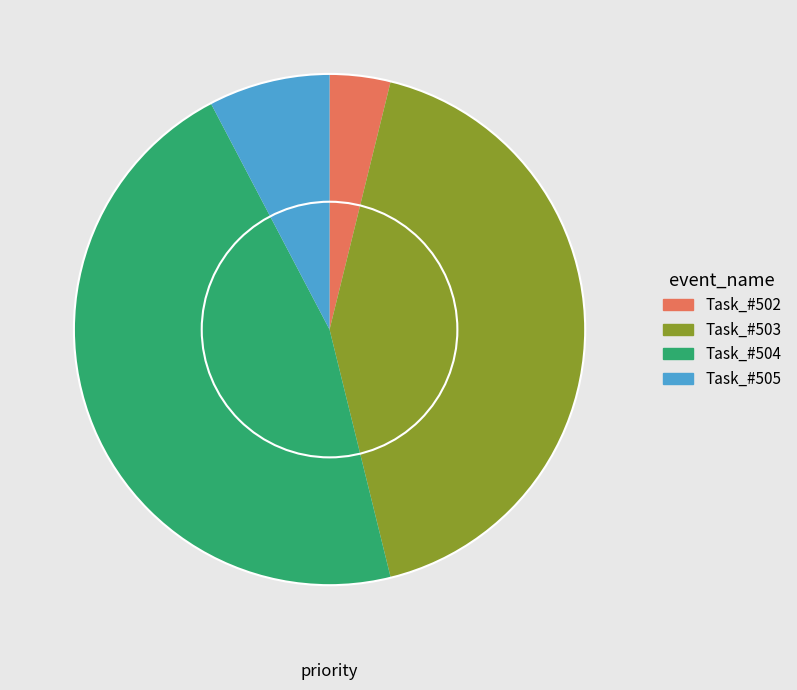

Rank the categories by value from highest to lowest.

Task_#504, Task_#503, Task_#505, Task_#502